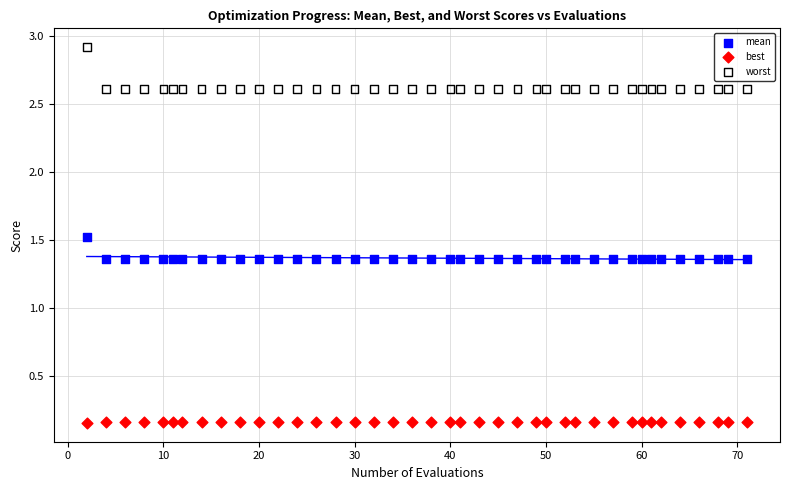

In the worst series, what Y value is closest to 2?

2.6